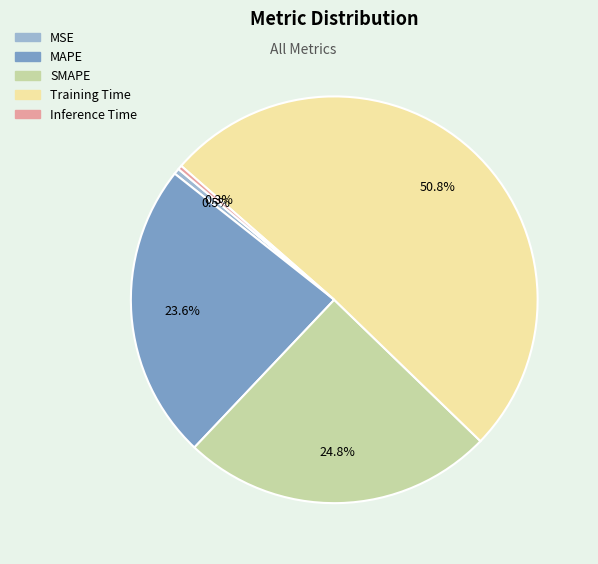

What is the largest slice in the pie chart?

Training Time